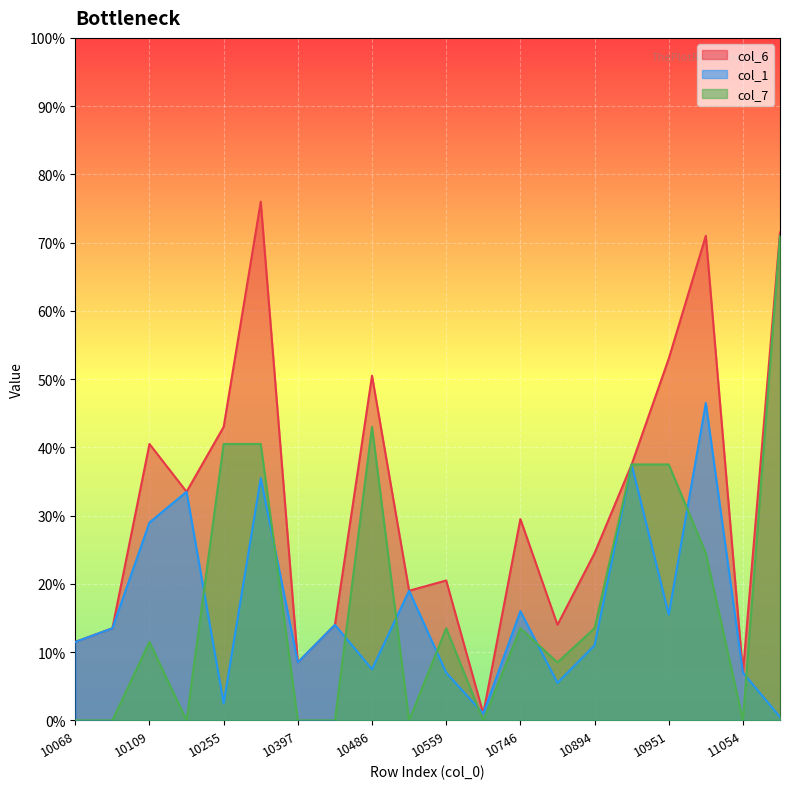

Which has a higher value, 10823 or 11025?

11025